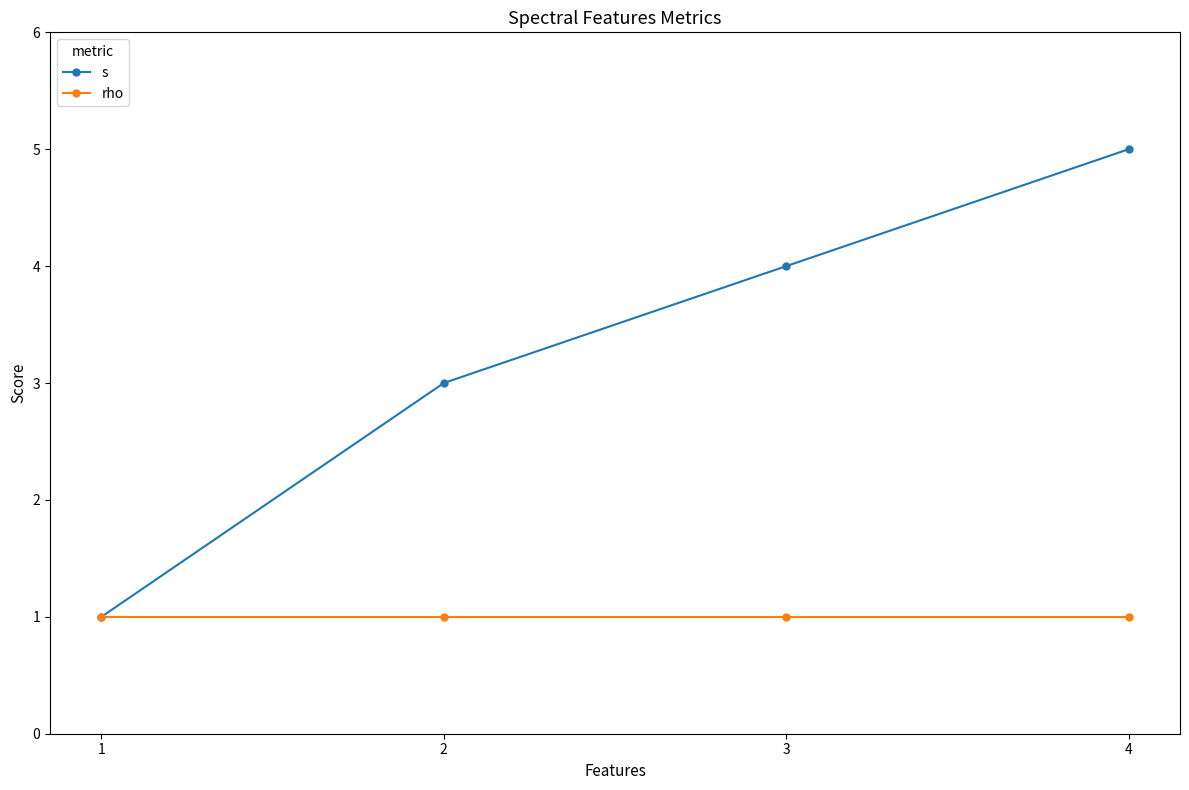

Which series has the largest total across all categories?

s